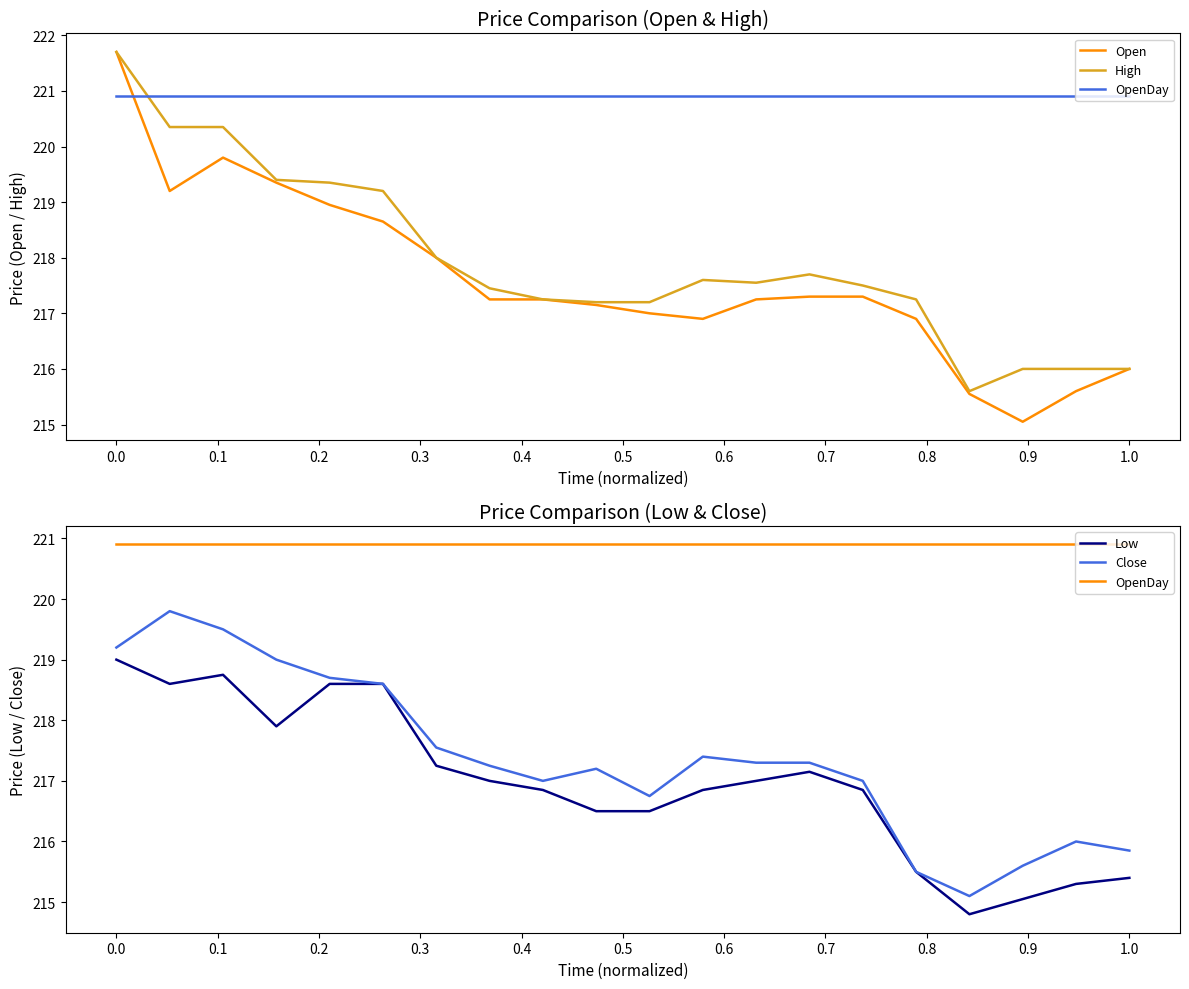

Which series has the largest total across all categories?

OpenDay